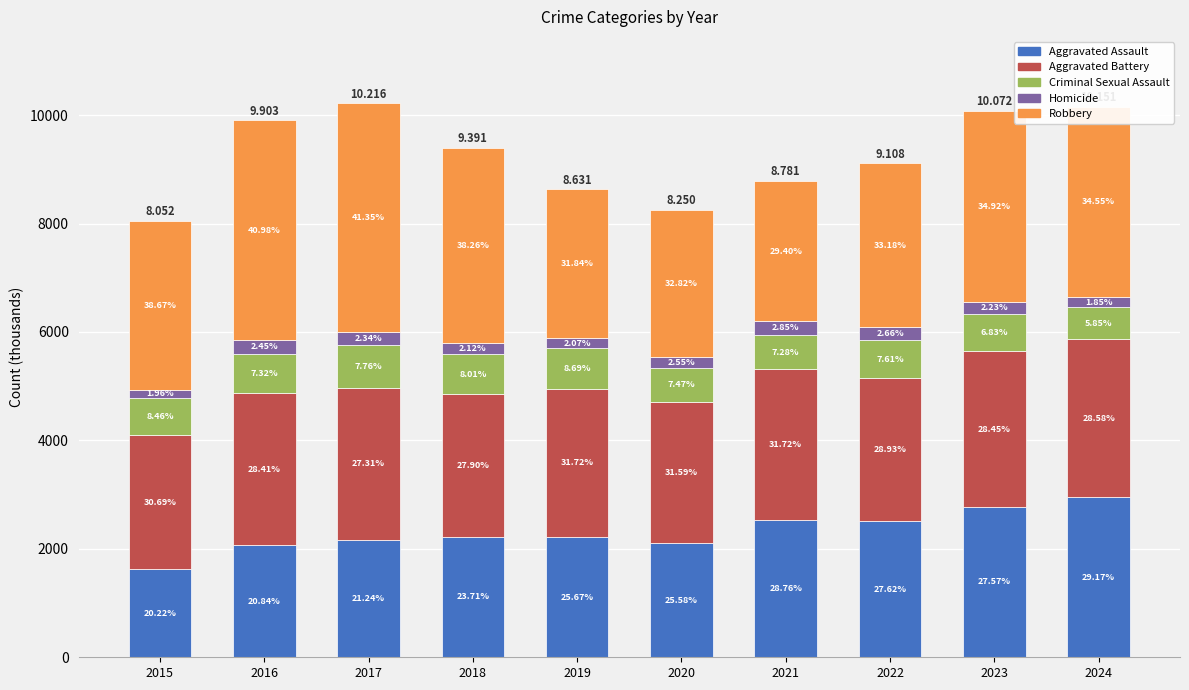

Which series has the largest range (max minus min)?

Robbery